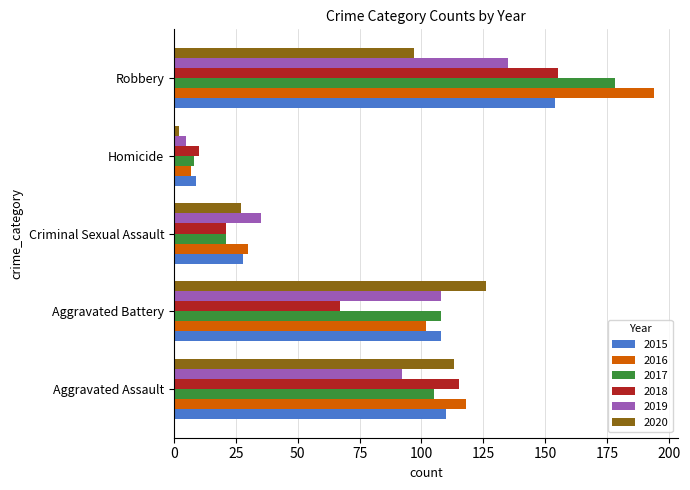

Which category has the lowest value in the 2018 series?

Homicide